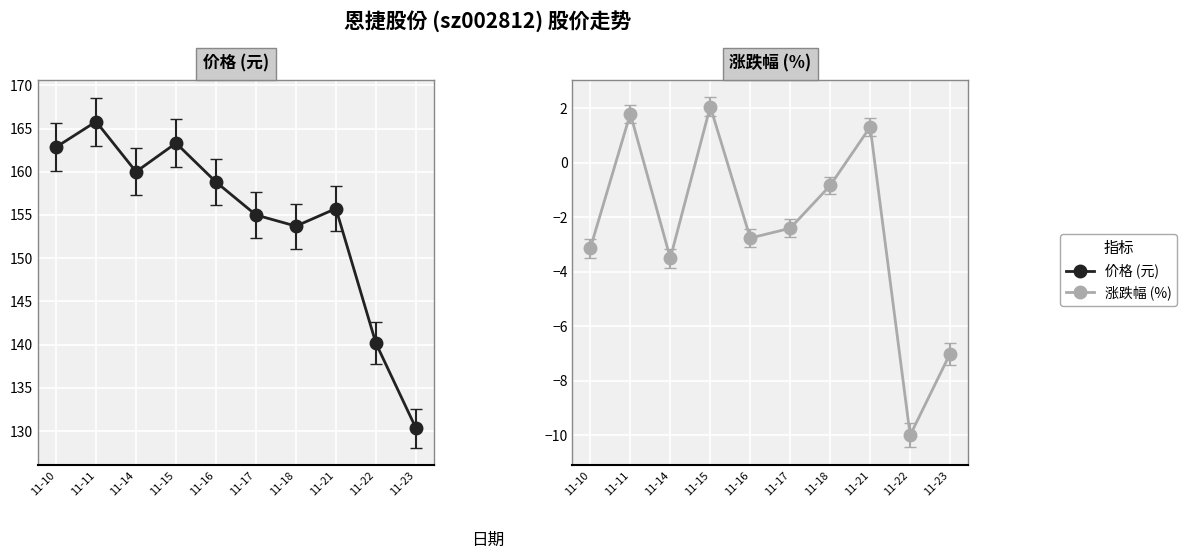

What is the spread (max minus min) of values at 11-16?

161.6